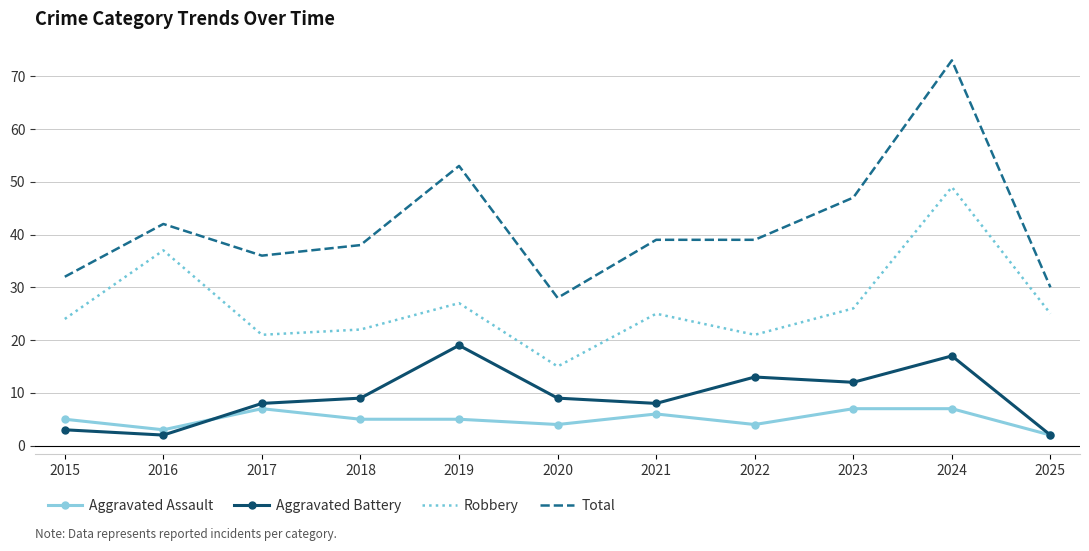

What is the spread (max minus min) of values at 2018?

33